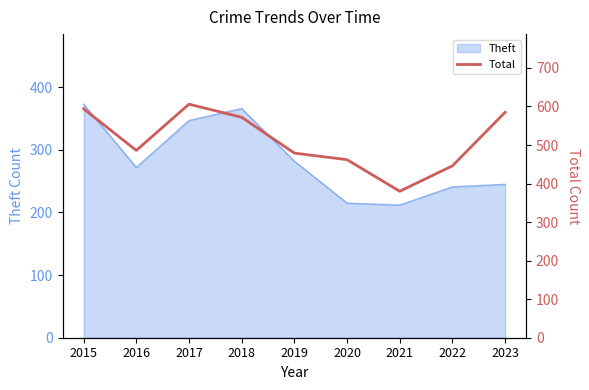

The Theft series shows 102 at 2019. True or false?

False